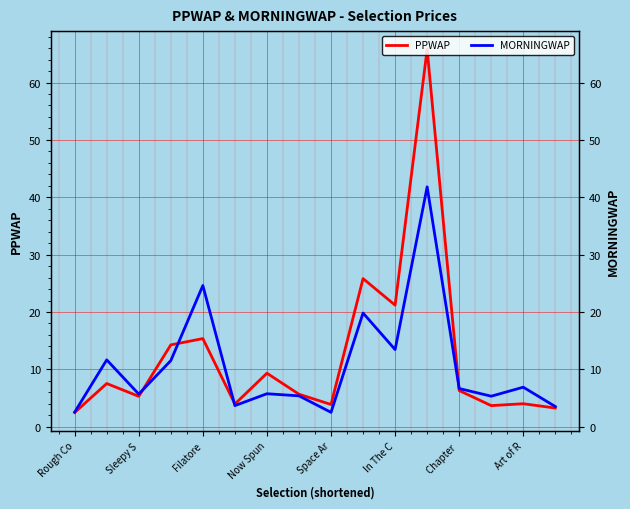

Does the chart display data point markers on the line(s)?

No